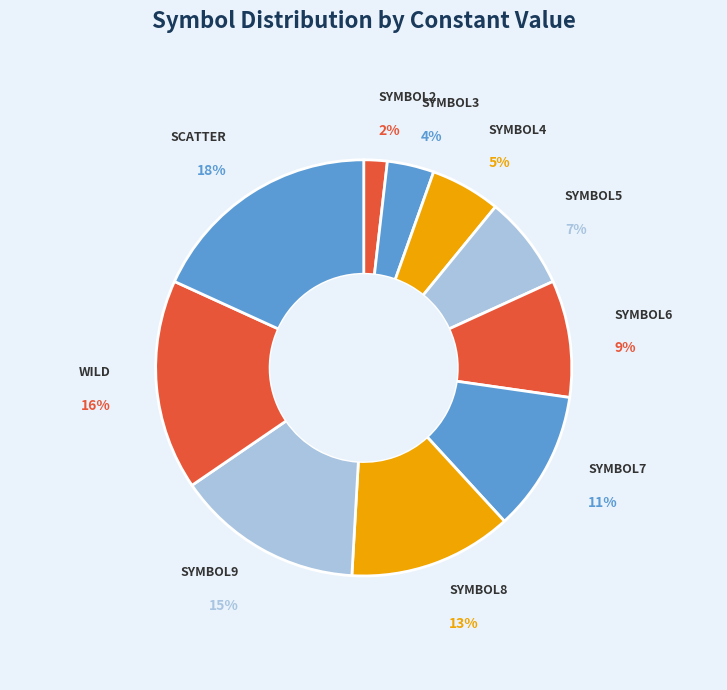

Between SYMBOL7 and SYMBOL4, which is larger?

SYMBOL7